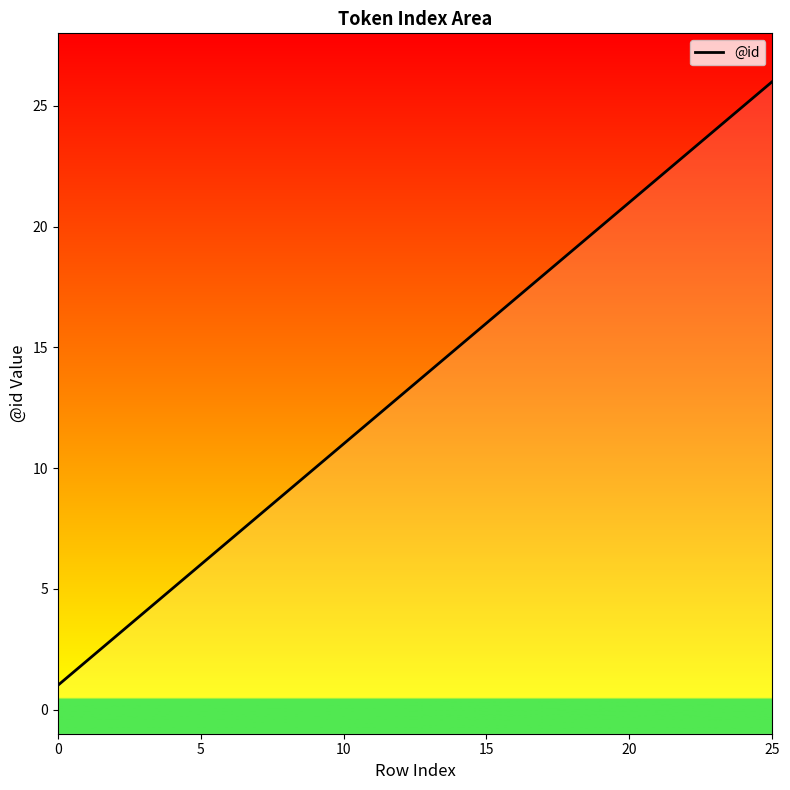

Reading left to right, transcribe all the data shown in this chart.

1	2	3	4	5	6	7	8	9	10	11	12	13	14	15	16	17	18	19	20	21	22	23	24	25	26